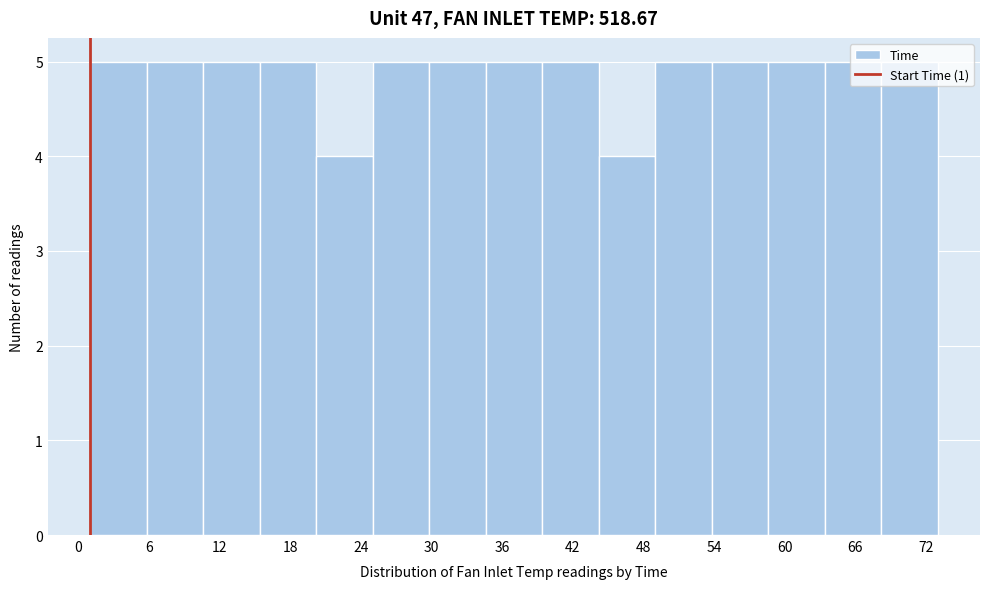

Reading left to right, list every bar in this chart as the range it spans on the x-axis followed by its height. Neither the bar edges nor the heights are printed on the chart, so give them approximately, as read against the axes.

1.0 to 5.8: 5
5.8 to 10.6: 5
10.6 to 15.4: 5
15.4 to 20.2: 5
20.2 to 25.0: 4
25.0 to 29.8: 5
29.8 to 34.6: 5
34.6 to 39.4: 5
39.4 to 44.2: 5
44.2 to 49.0: 4
49.0 to 53.8: 5
53.8 to 58.6: 5
58.6 to 63.4: 5
63.4 to 68.2: 5
68.2 to 73.0: 5